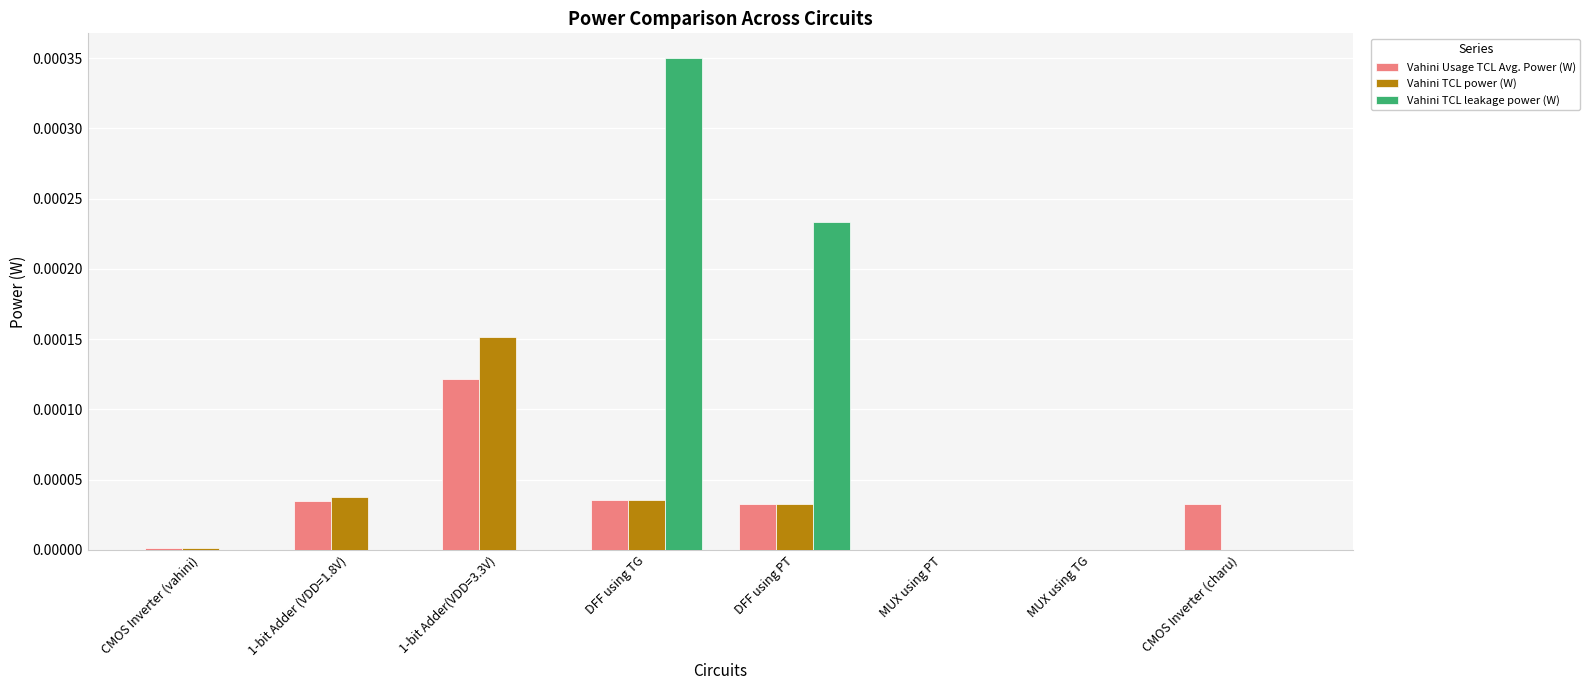

Which series changed the most between MUX using PT and CMOS Inverter (charu)?

Vahini Usage TCL Avg. Power (W)